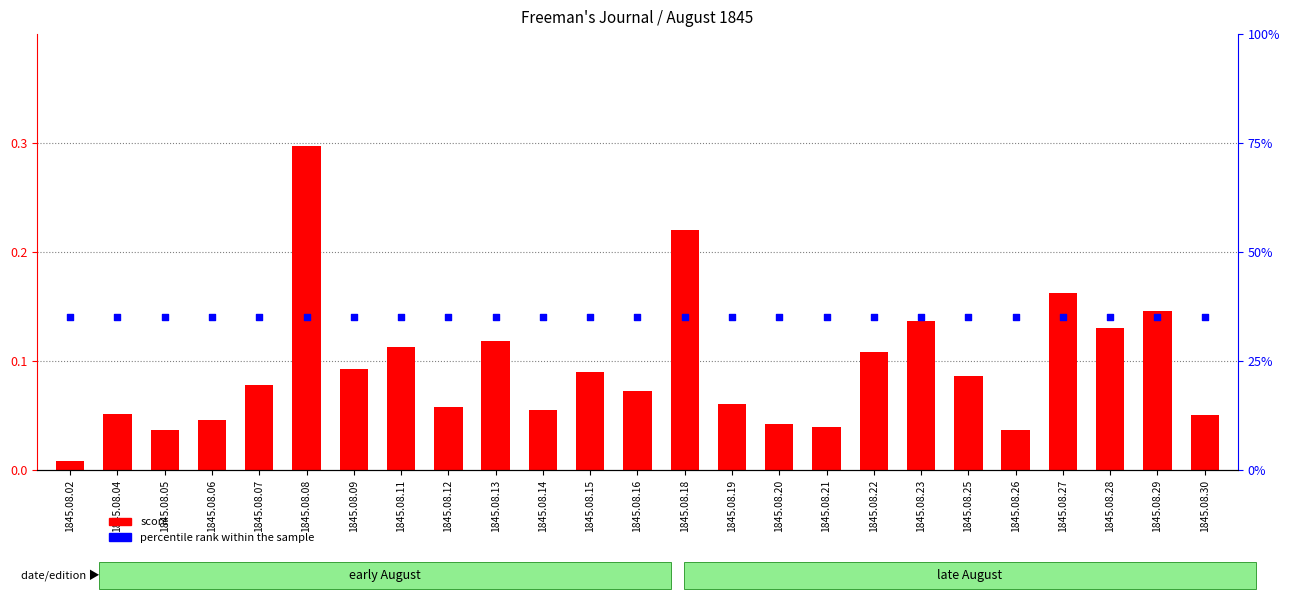

What are all the series names shown in the legend?

score, percentile rank within the sample